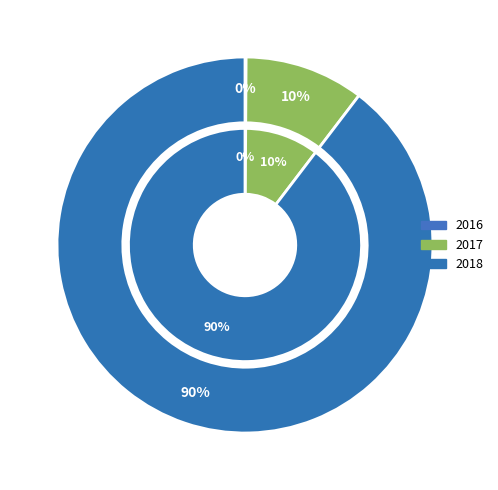

Which has a higher value, 2017 or 2016?

2017